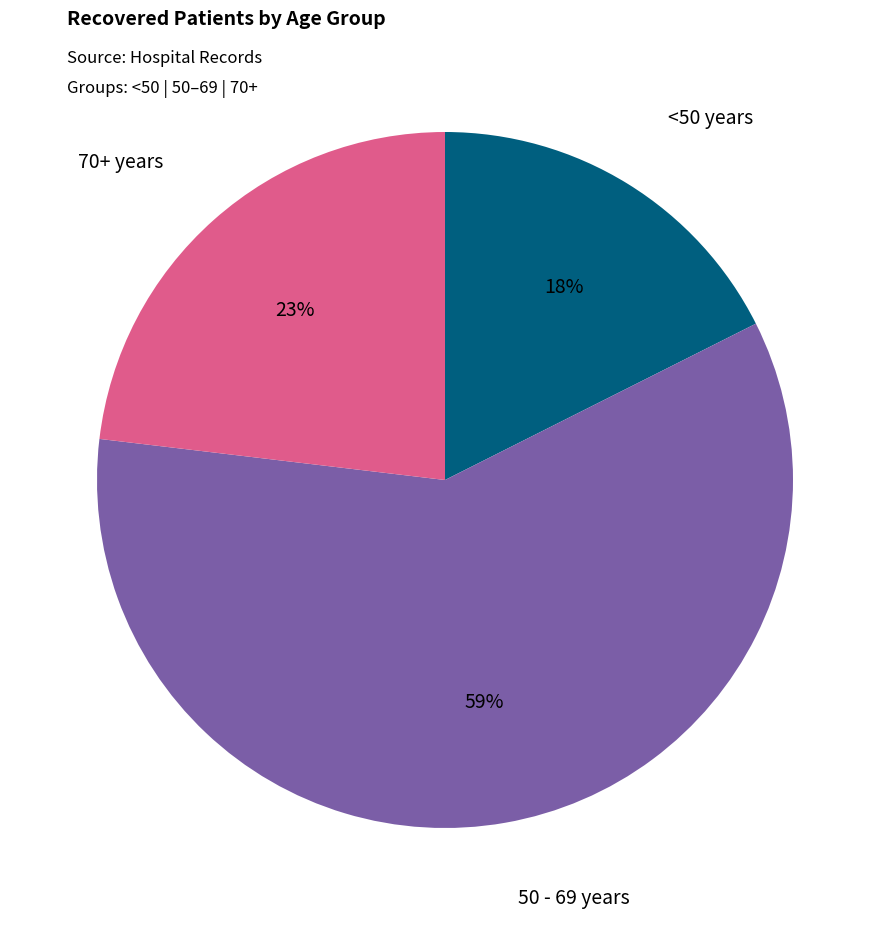

To the nearest percent, what portion does 50 - 69 years represent?

59%